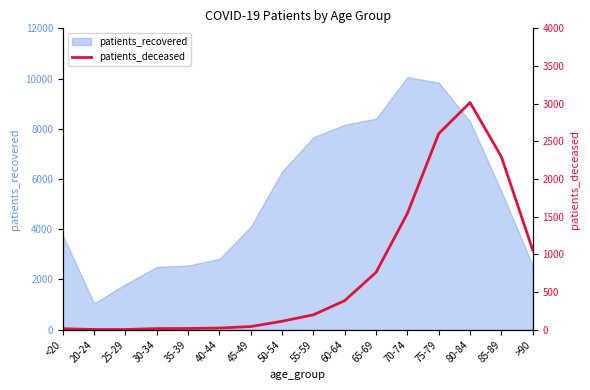

What is the maximum value for patients_recovered?

10057